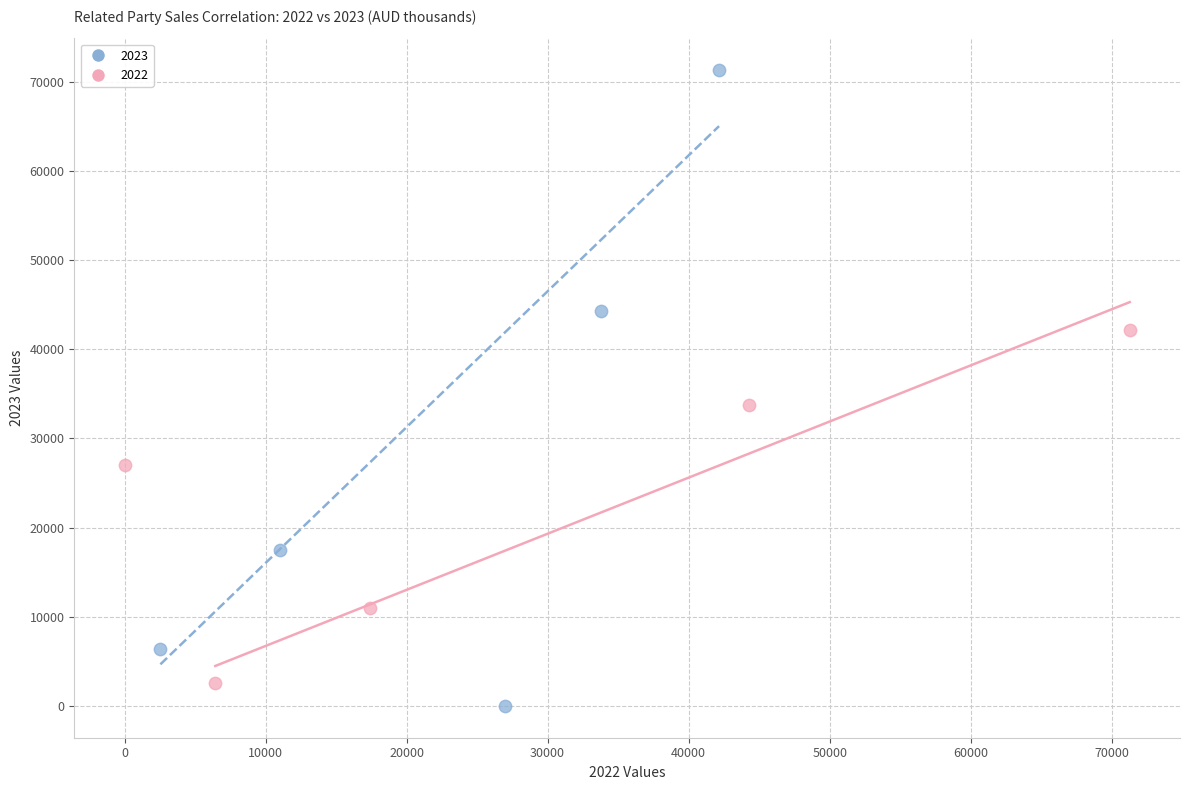

Which series has the widest spread of Y values?

2023